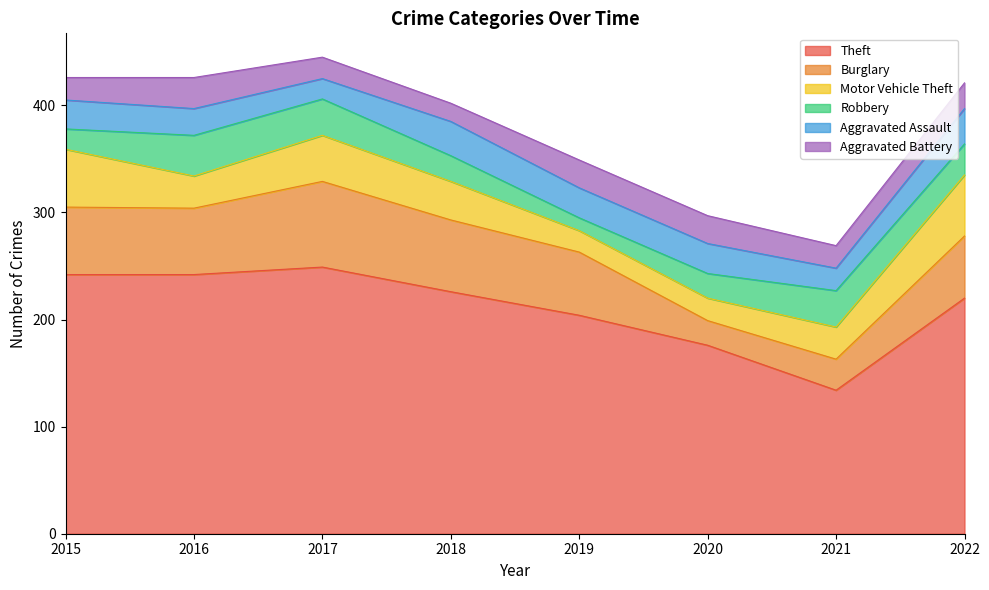

What are all the series names shown in the legend?

Theft, Burglary, Motor Vehicle Theft, Robbery, Aggravated Assault, Aggravated Battery